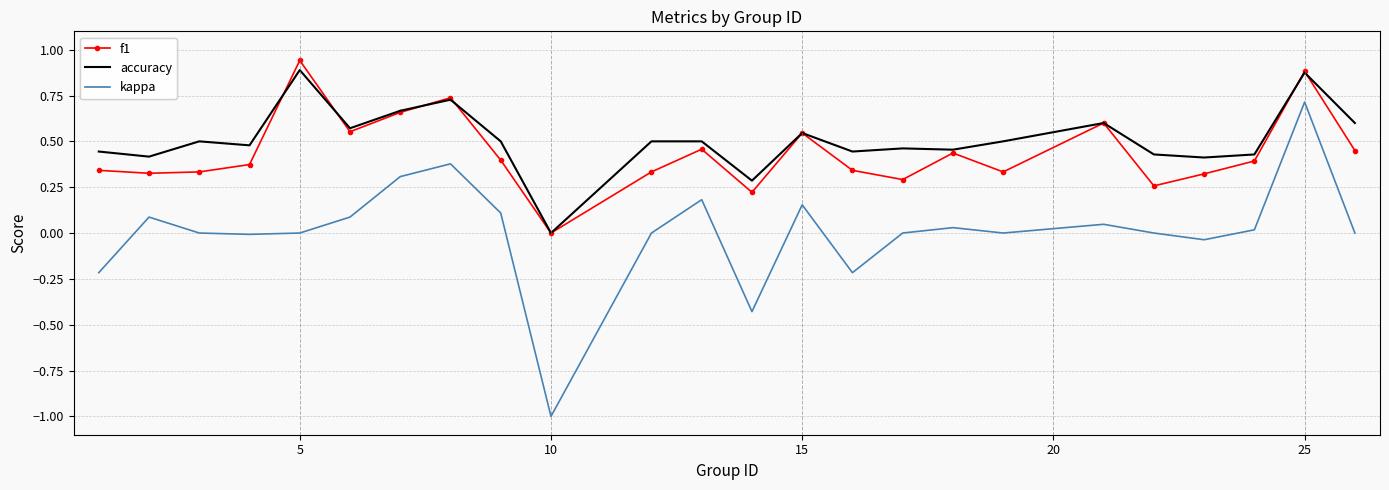

True or false: accuracy and kappa cross at least once.

False